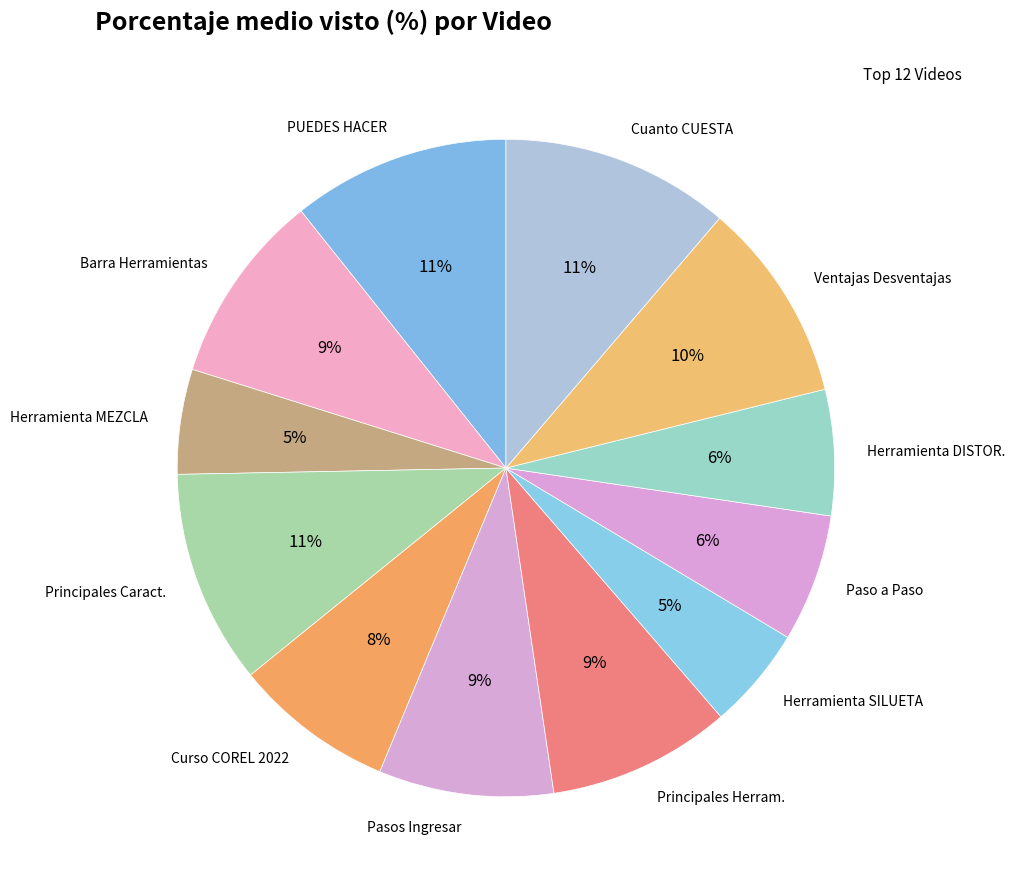

To the nearest percent, what portion does Ventajas Desventajas represent?

10%